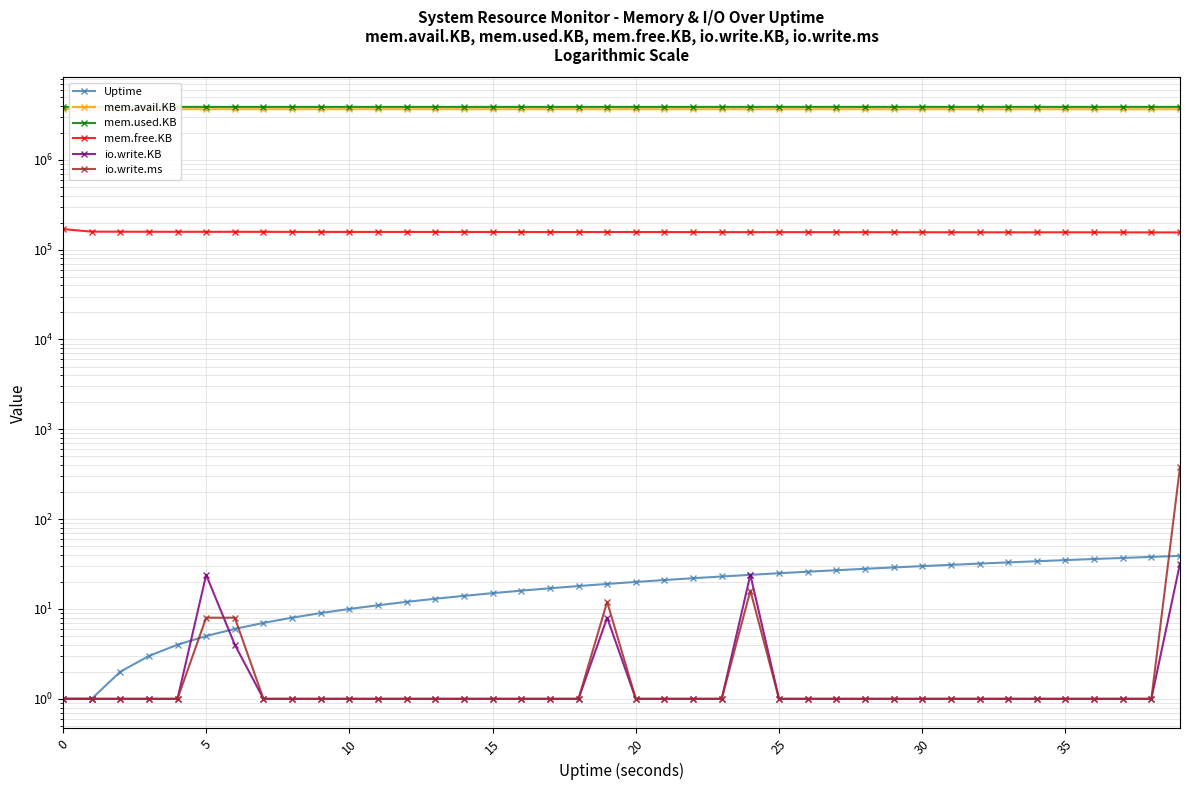

What is the difference between the highest and lowest values at 33?

3882591